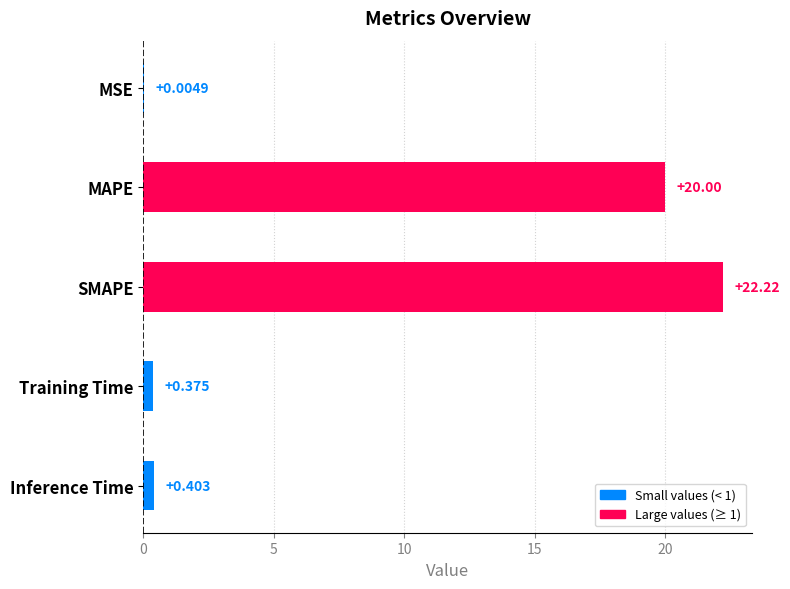

At which category does the chart reach its peak across all series?

SMAPE